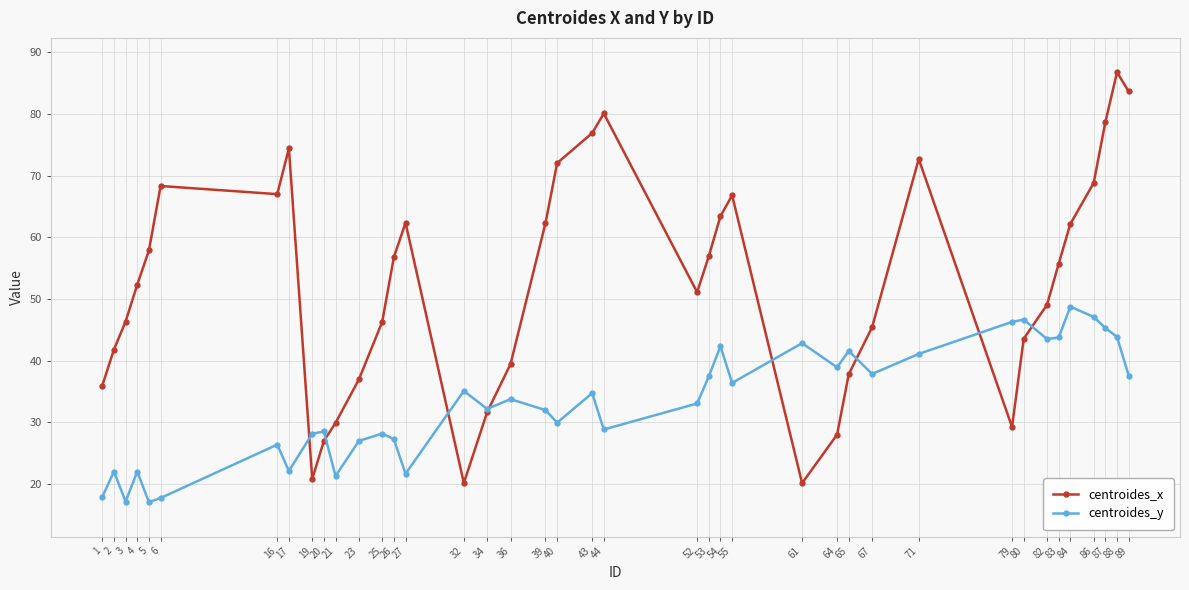

Does the chart display data point markers on the line(s)?

Yes